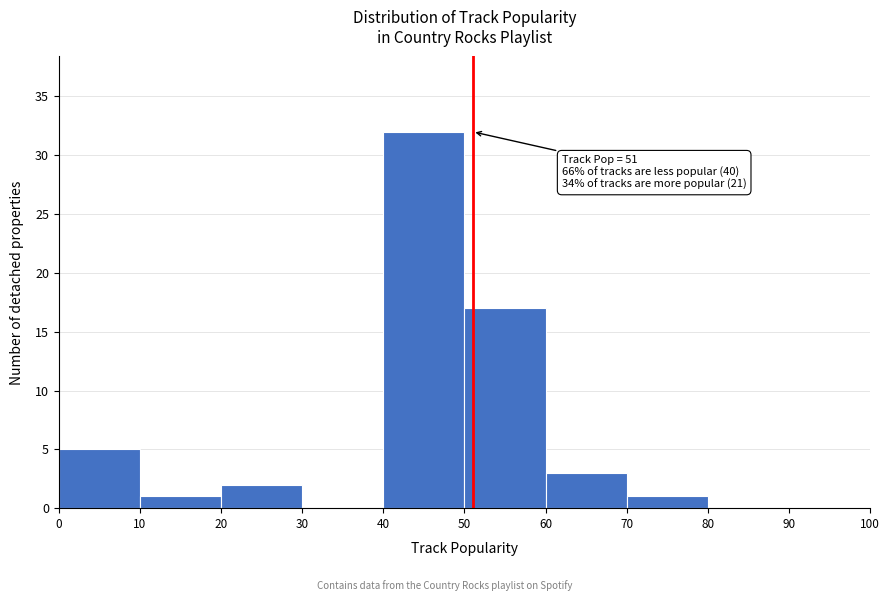

Over which range of the x-axis is the bar tallest?

40 to 50